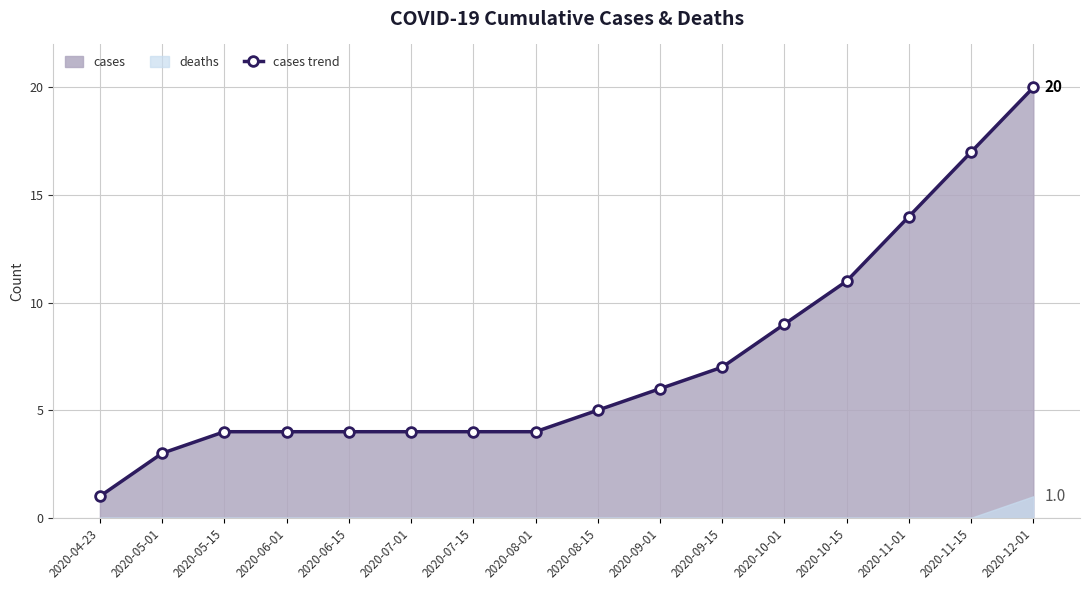

Which label corresponds to the smallest value in the chart?

2020-04-23